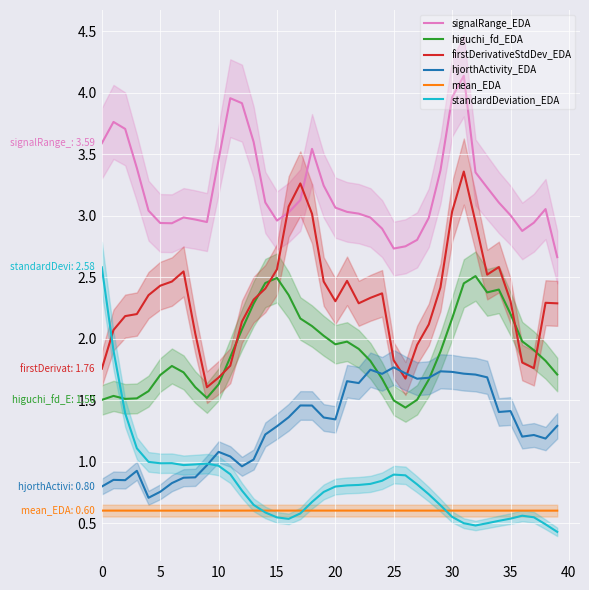

What is the sum of all firstDerivativeStdDev_EDA values?

93.0